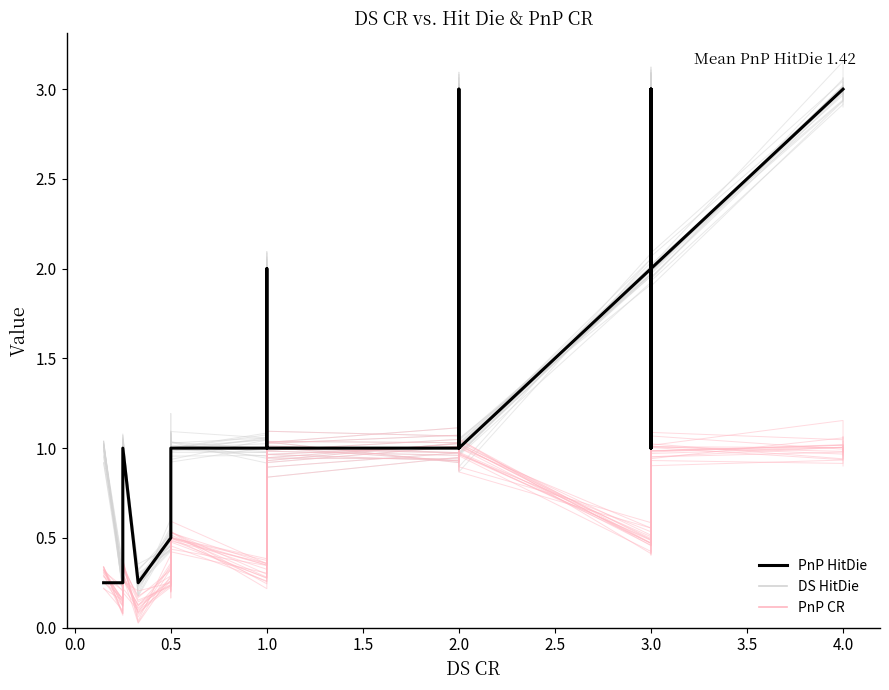

What is the maximum value shown in the chart?

3.0